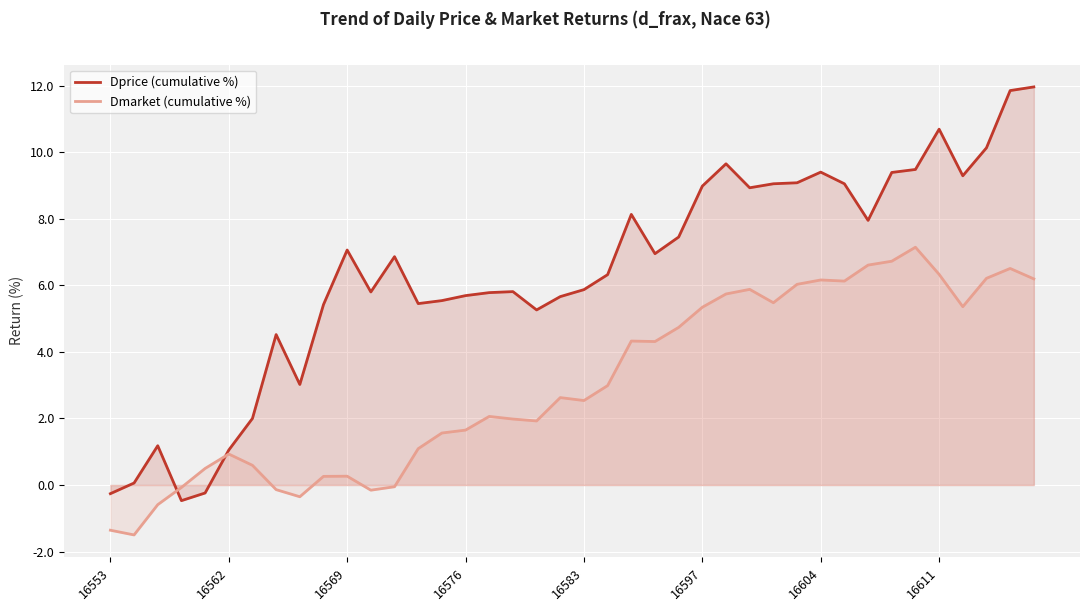

After their last crossing, which series has the higher values: Dmarket (cumulative %) or Dprice (cumulative %)?

Dprice (cumulative %)